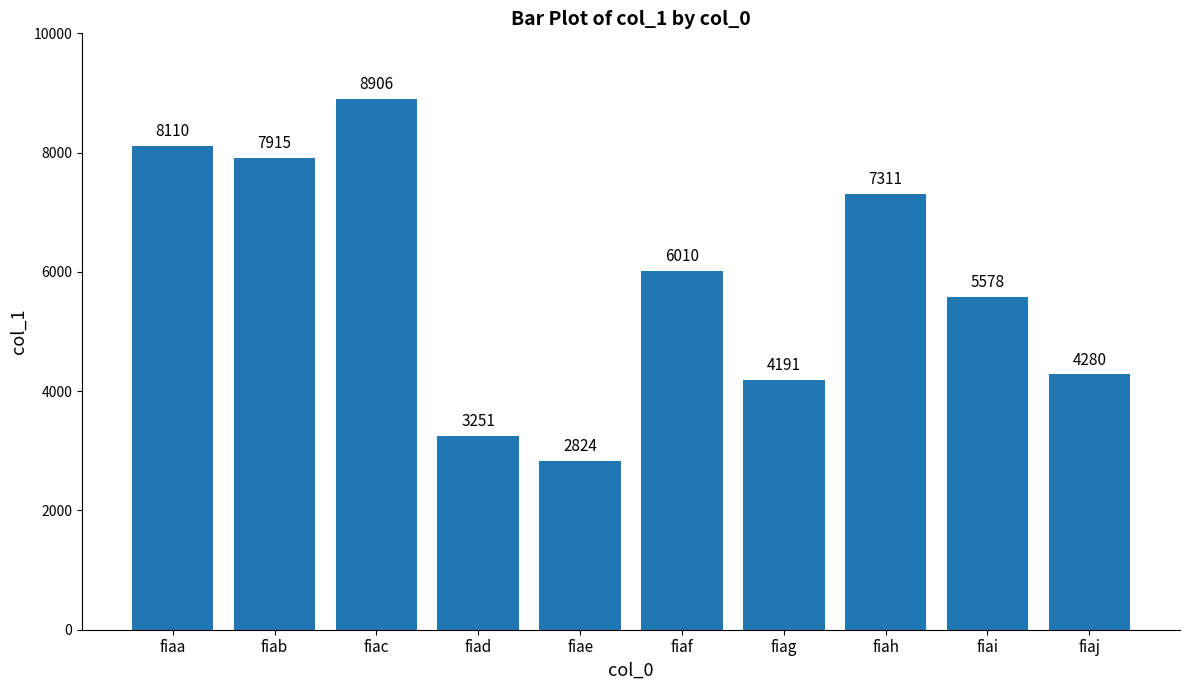

Rank the categories by value from lowest to highest.

fiae, fiad, fiag, fiaj, fiai, fiaf, fiah, fiab, fiaa, fiac